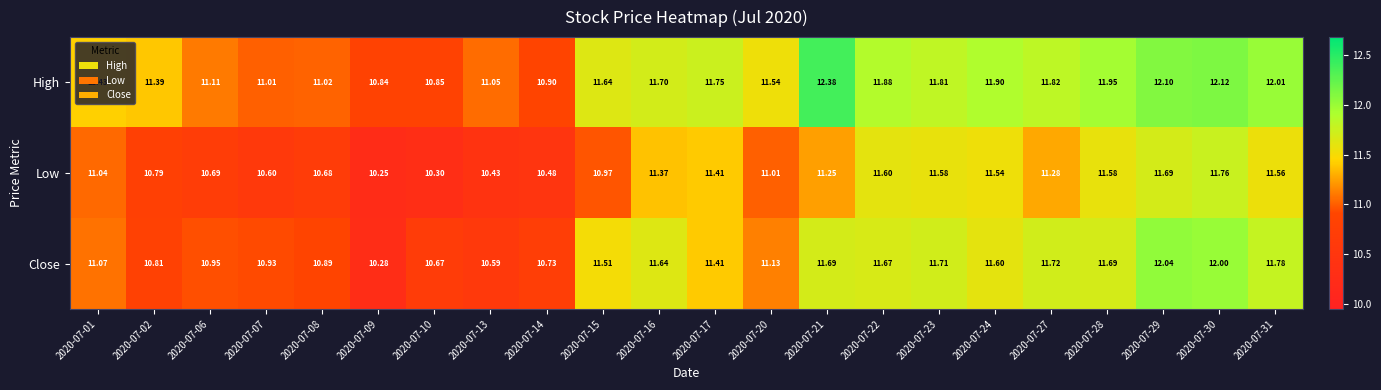

Rank the series by their maximum value, from lowest to highest.

Low, Close, High